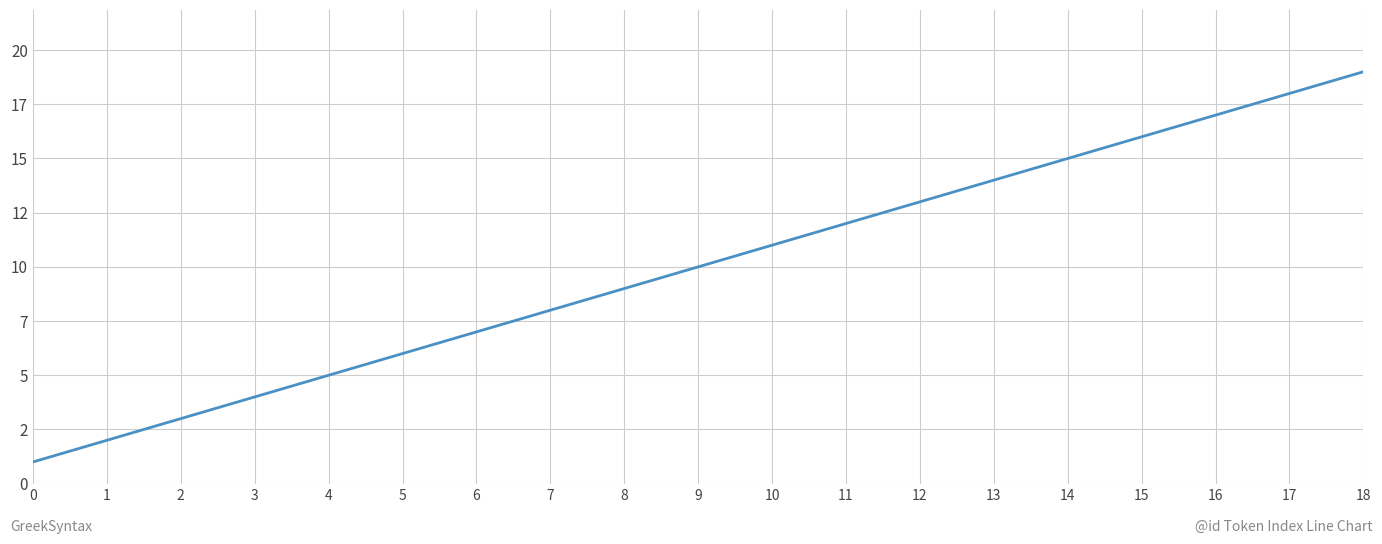

Is this an area chart (filled region under the line)?

No